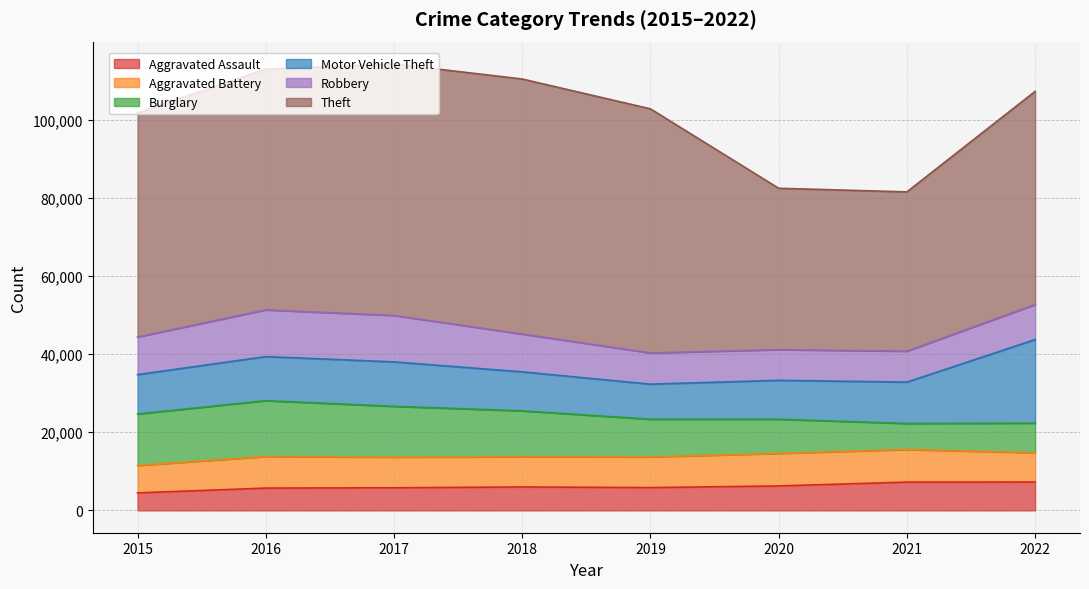

Reading right to left, list all the values displayed in this chart.

Aggravated Assault: 2022=7269	2021=7243	2020=6263	2019=5840	2018=6001	2017=5793	2016=5712	2015=4480
Aggravated Battery: 2022=7486	2021=8346	2020=8320	2019=7857	2018=7734	2017=7845	2016=8085	2015=7018
Burglary: 2022=7582	2021=6658	2020=8757	2019=9639	2018=11746	2017=13001	2016=14289	2015=13184
Motor Vehicle Theft: 2022=21398	2021=10595	2020=9954	2019=8977	2018=9983	2017=11380	2016=11286	2015=10068
Robbery: 2022=8966	2021=7919	2020=7855	2019=7994	2018=9679	2017=11880	2016=11960	2015=9638
Theft: 2022=54567	2021=40775	2020=41311	2019=62484	2018=65285	2017=64381	2016=61618	2015=57350